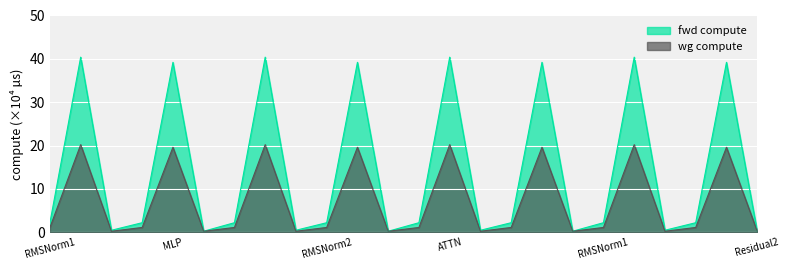

True or false: wg compute and fwd compute cross at least once.

False